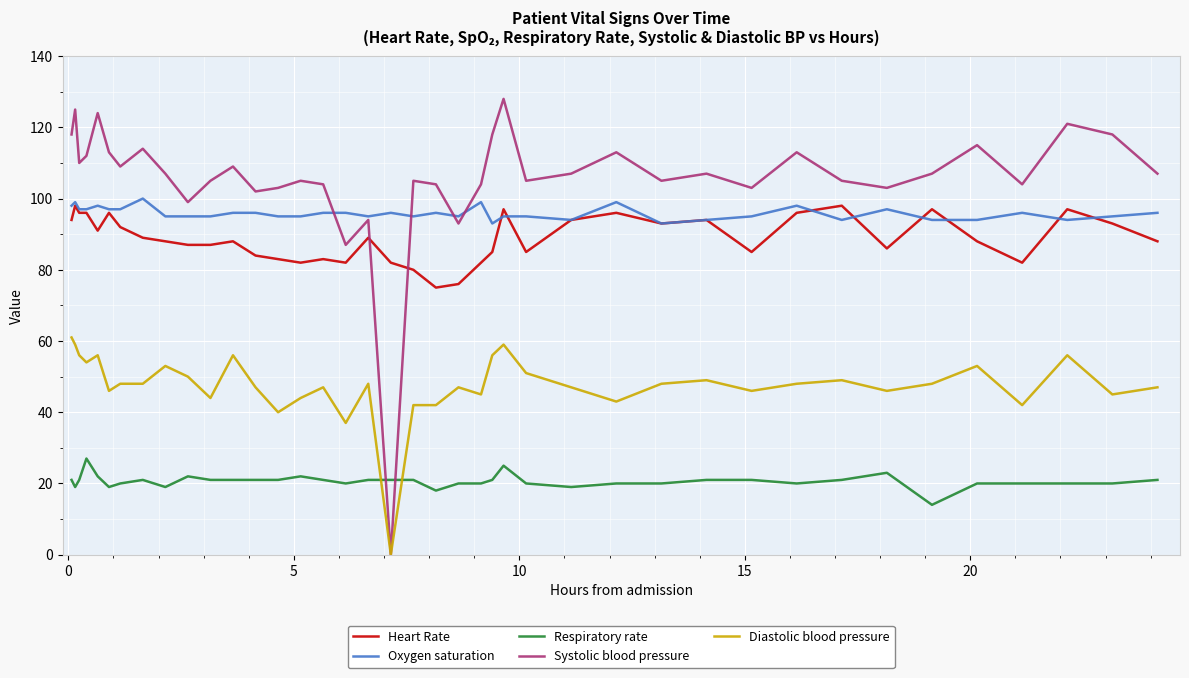

What is the highest value of the Systolic blood pressure series?

128